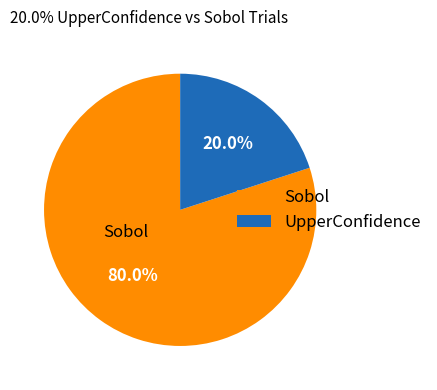

What percentage is the UpperConfidence slice, to the nearest percent?

20%